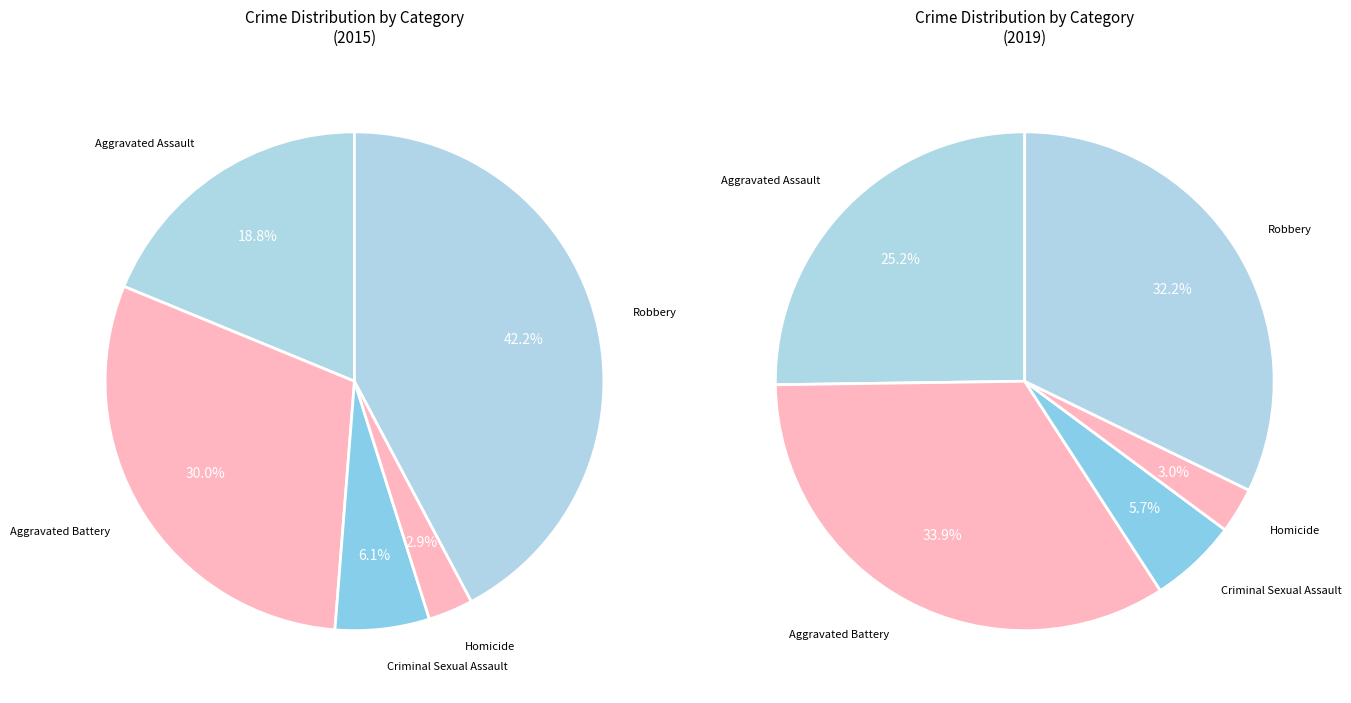

Which series changed the most between Aggravated Assault and Aggravated Battery?

Crime Distribution 2015